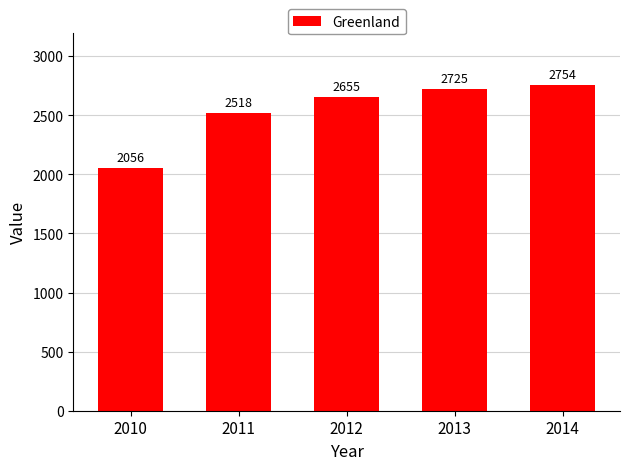

What is the change in value from 2010 to 2013?

+669